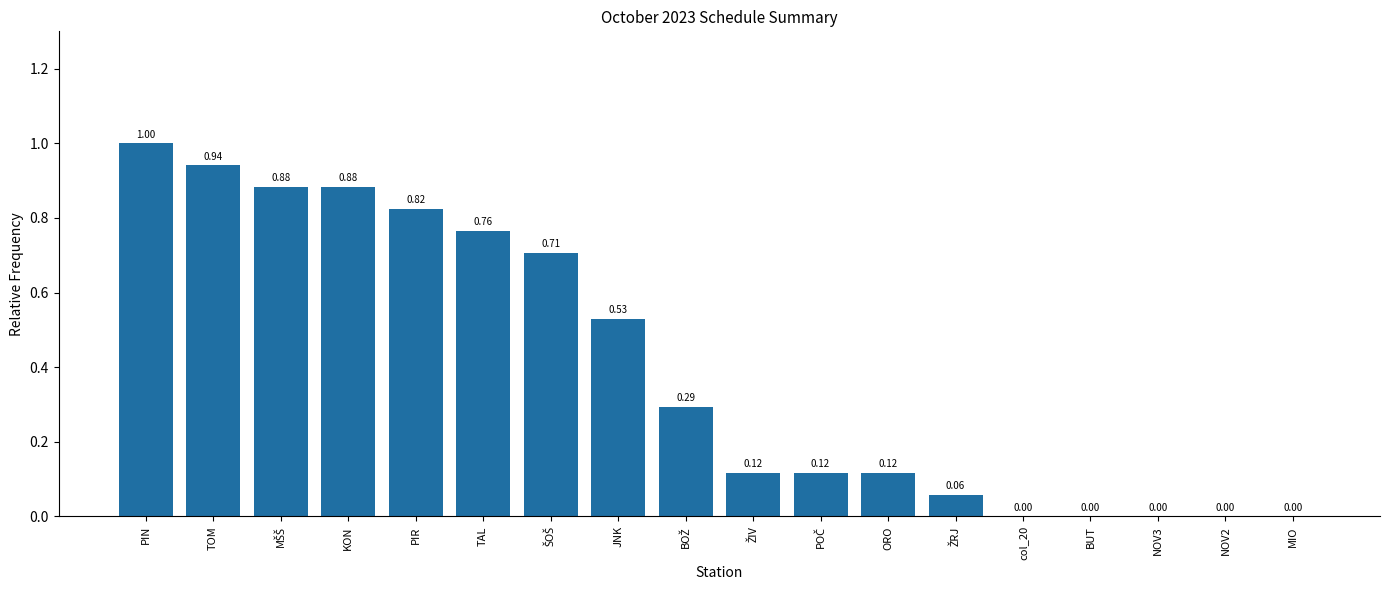

At which category does the chart reach its peak across all series?

PIN